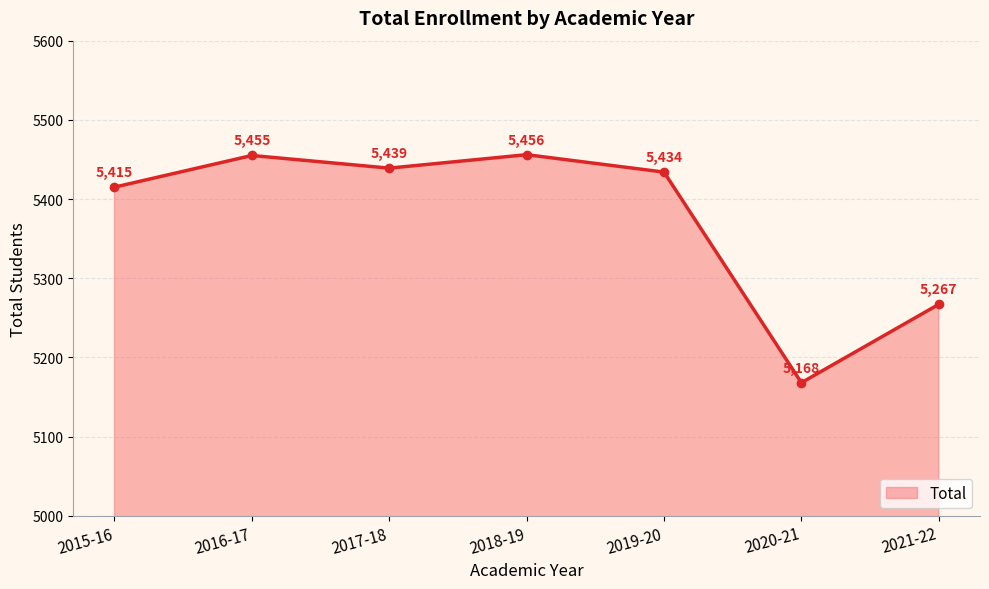

Reading left to right, list all the values displayed in this chart.

2015-16=5415	2016-17=5455	2017-18=5439	2018-19=5456	2019-20=5434	2020-21=5168	2021-22=5267